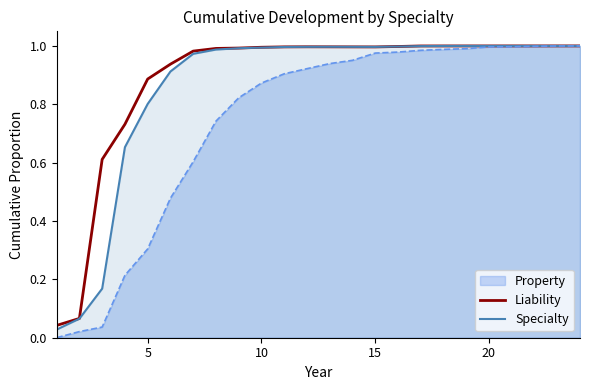

True or false: Liability has a value of 1.6 at 20.

False